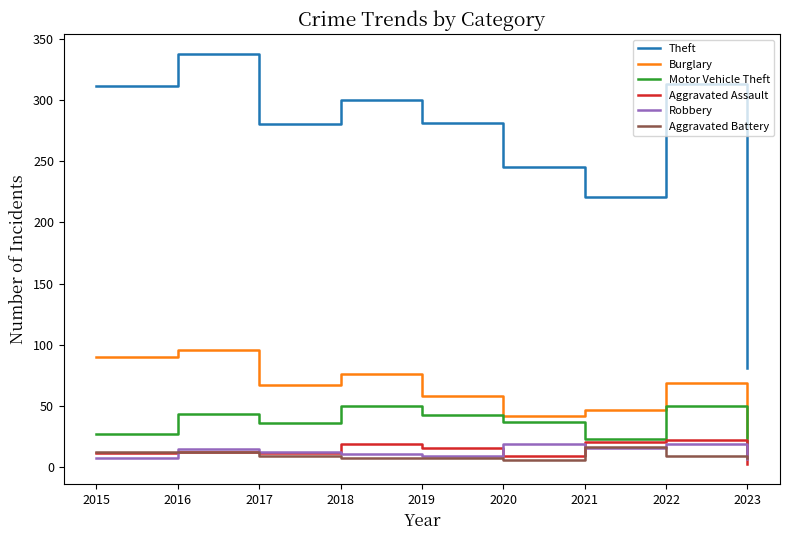

At which label is Theft closest to 209?

2021